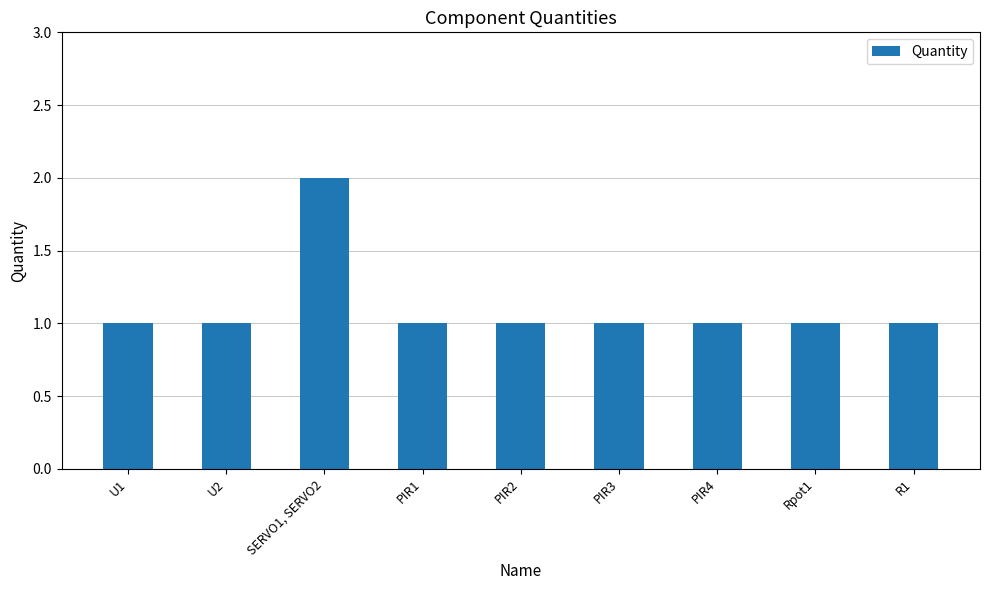

True or false: the data shows 2 at PIR1.

False